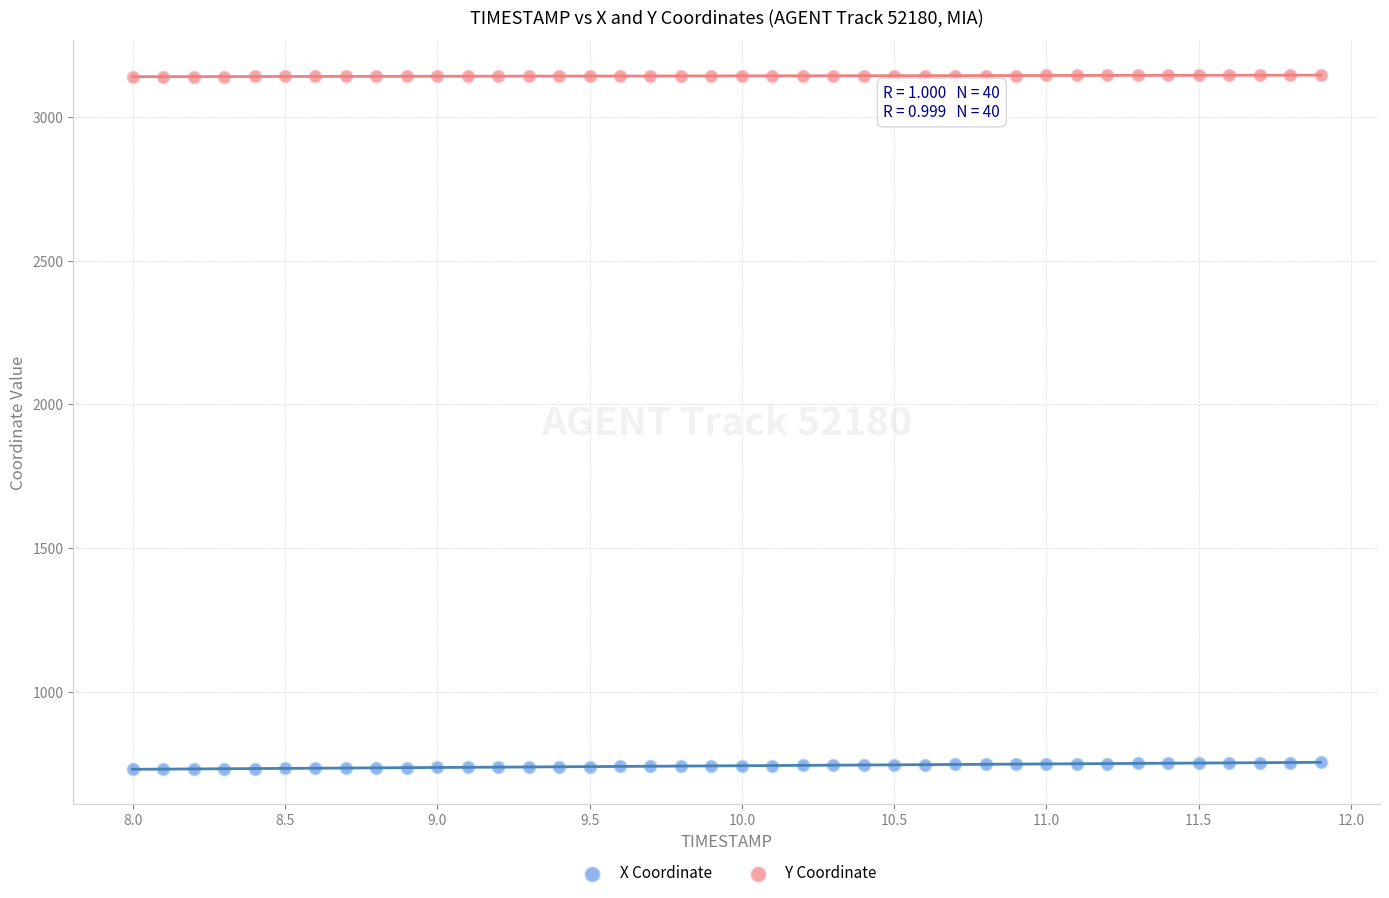

Which series contains the highest Y value?

Y Coordinate